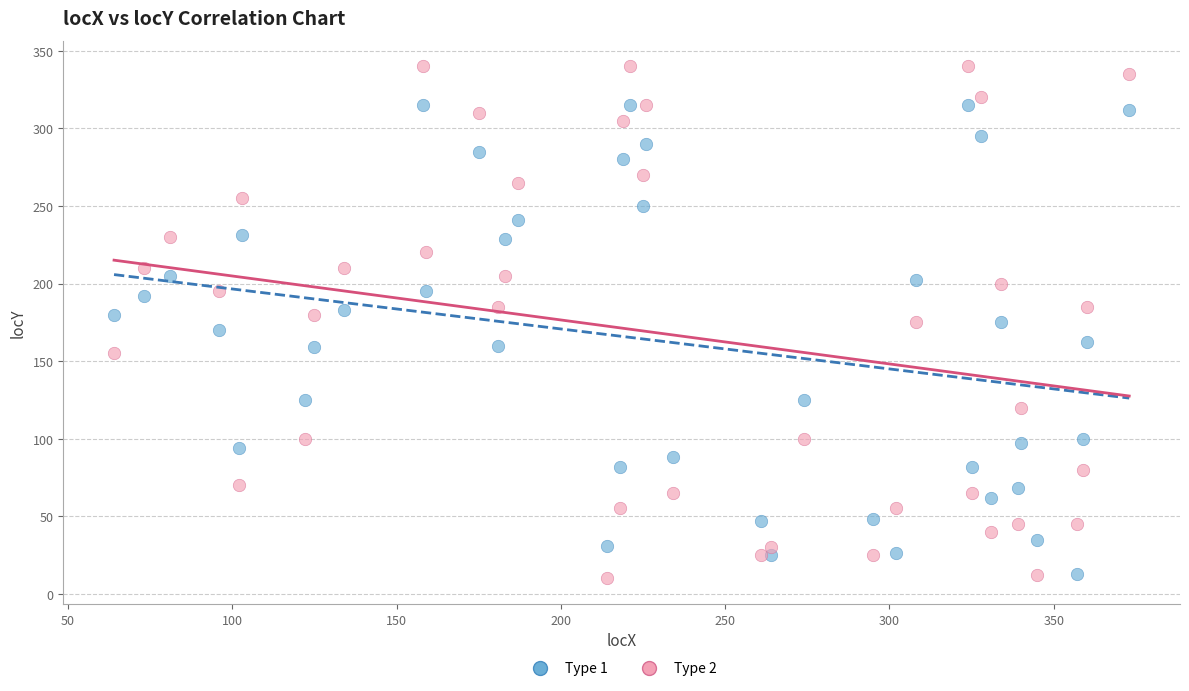

What are all the series names shown in the legend?

Type 1, Type 2